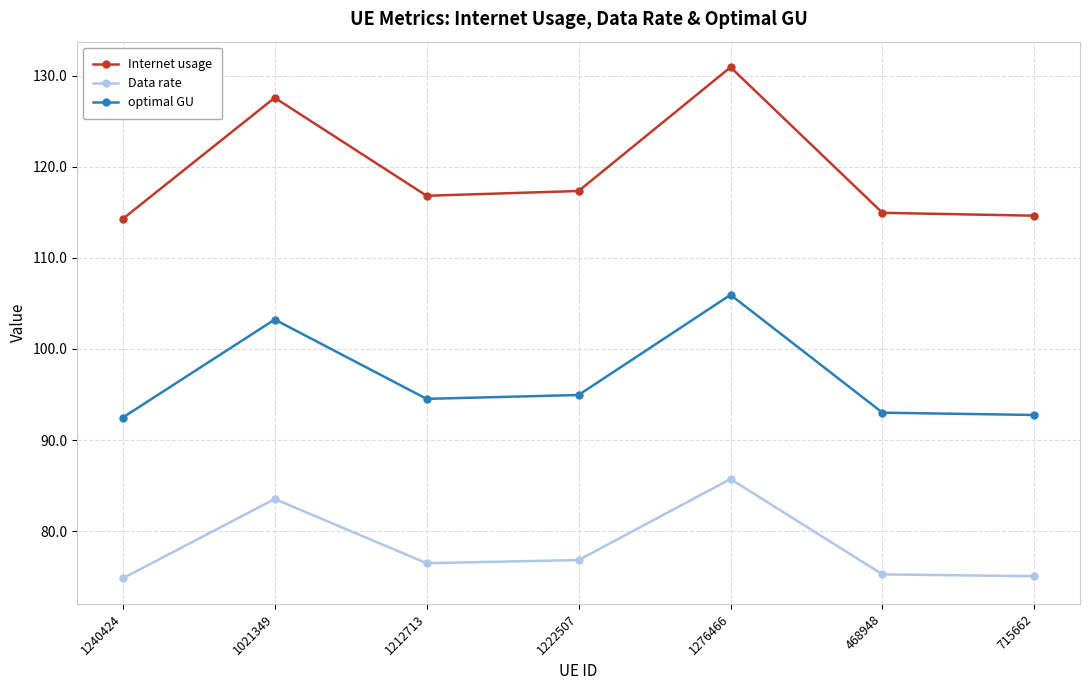

What is the difference between the Internet usage values at 1240424 and 1021349?

13.3